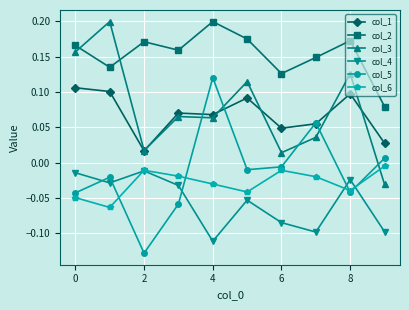

Which series has the largest total across all categories?

col_2